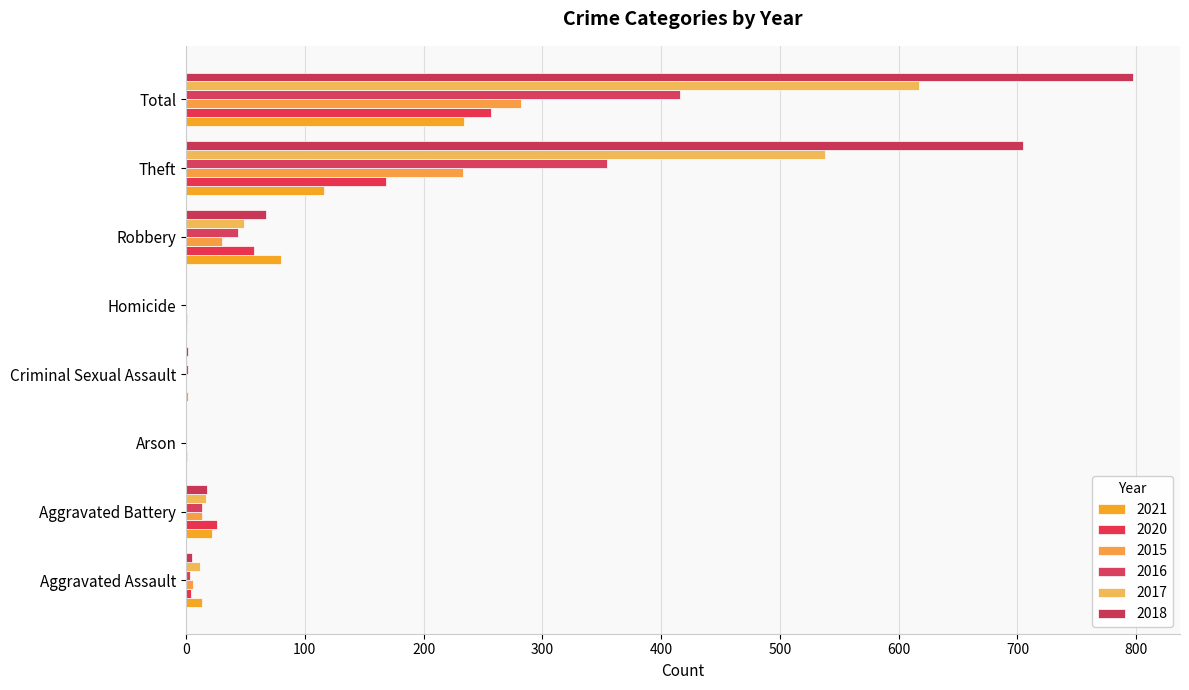

True or false: 2020 has a value of 12 at Aggravated Battery.

False